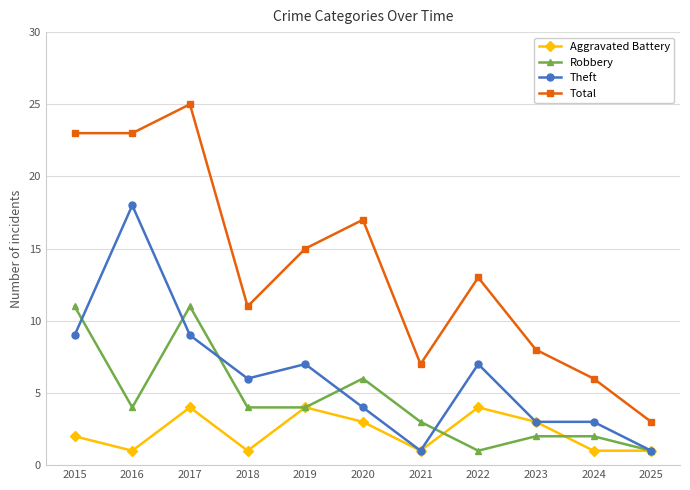

Is the value of Total at 2015 greater than the value of Aggravated Battery at 2025?

Yes